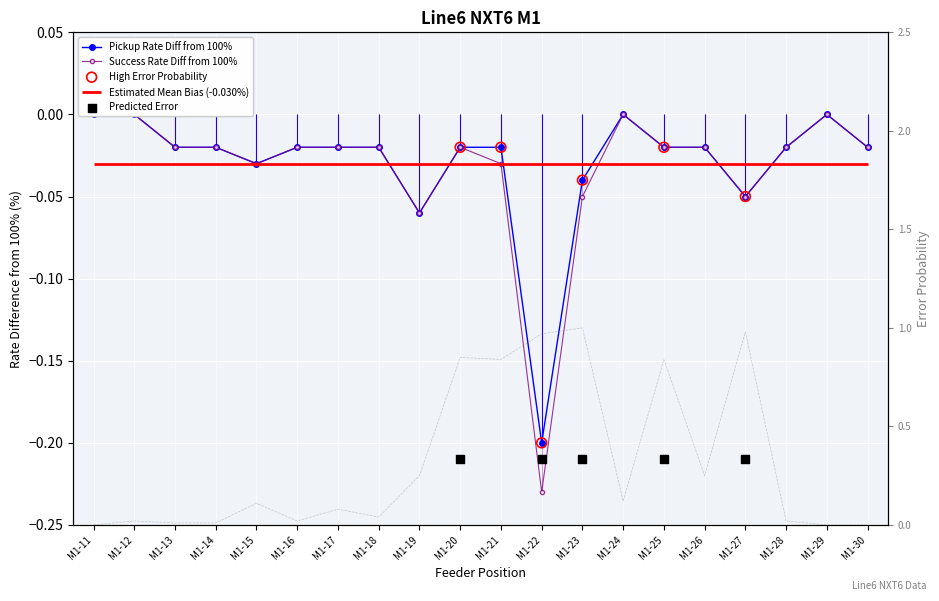

What is the total value across all series at M1-23?

0.9